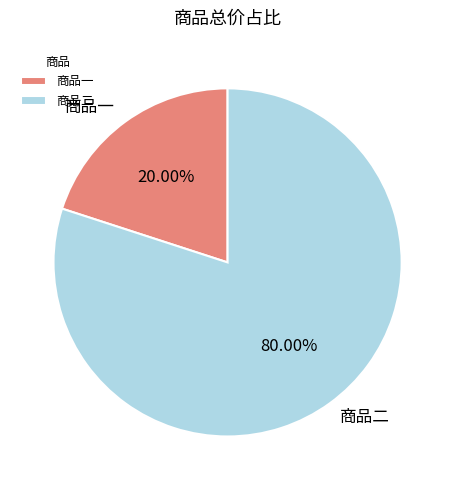

What is the smallest slice in the pie chart?

商品一